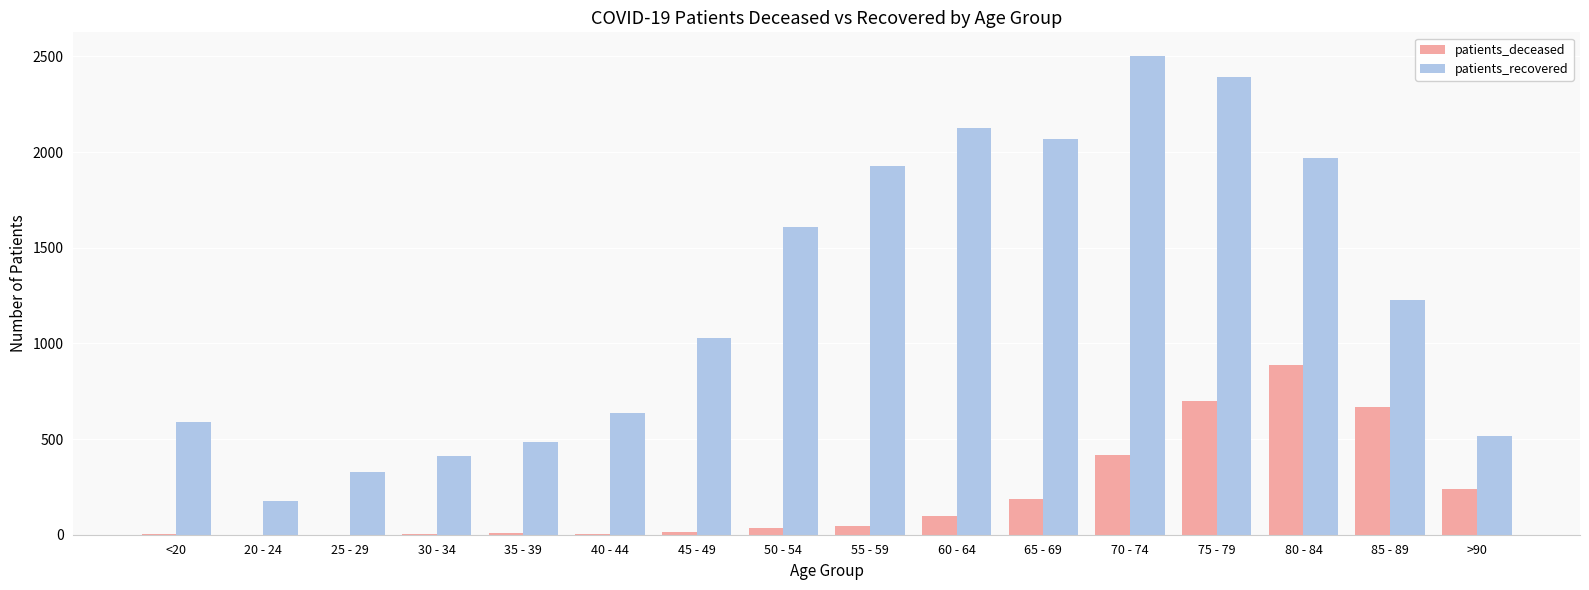

What is the difference between the patients_deceased values at 85 - 89 and 30 - 34?

667